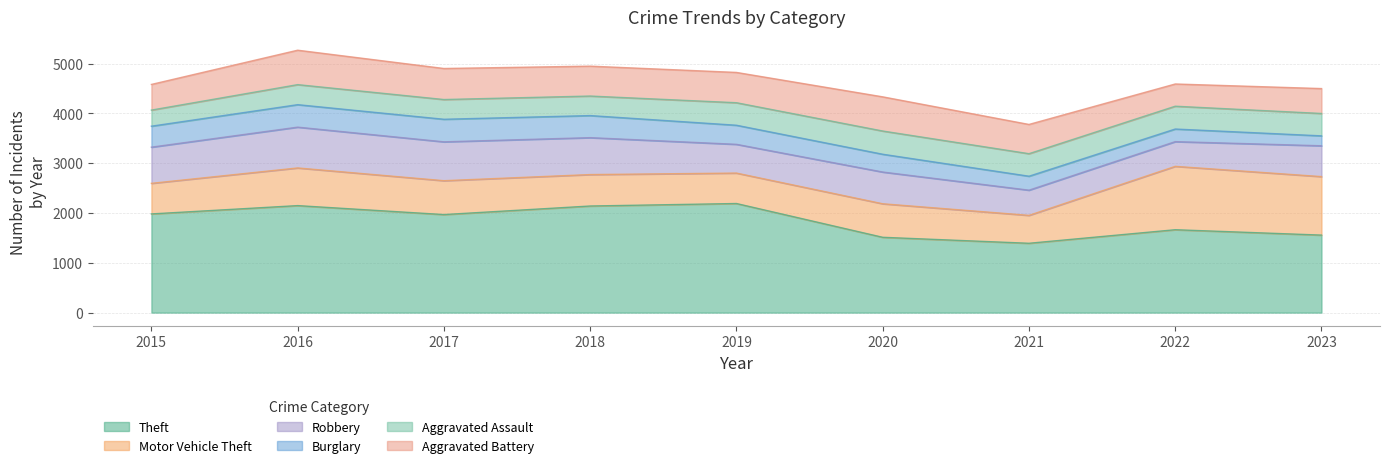

How many values in the Burglary series exceed 383?

4